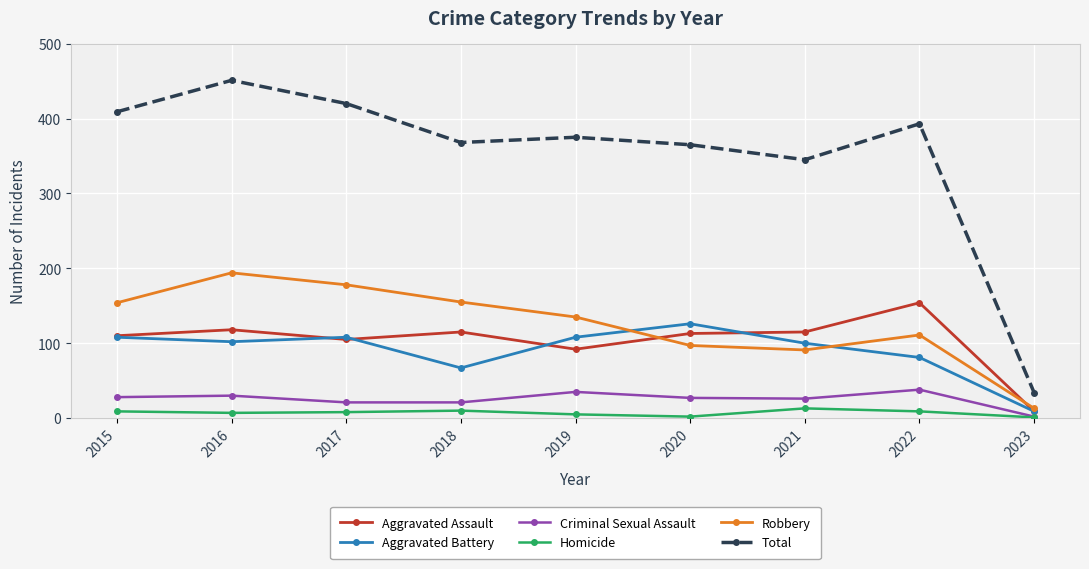

True or false: Aggravated Battery and Homicide cross at least once.

False